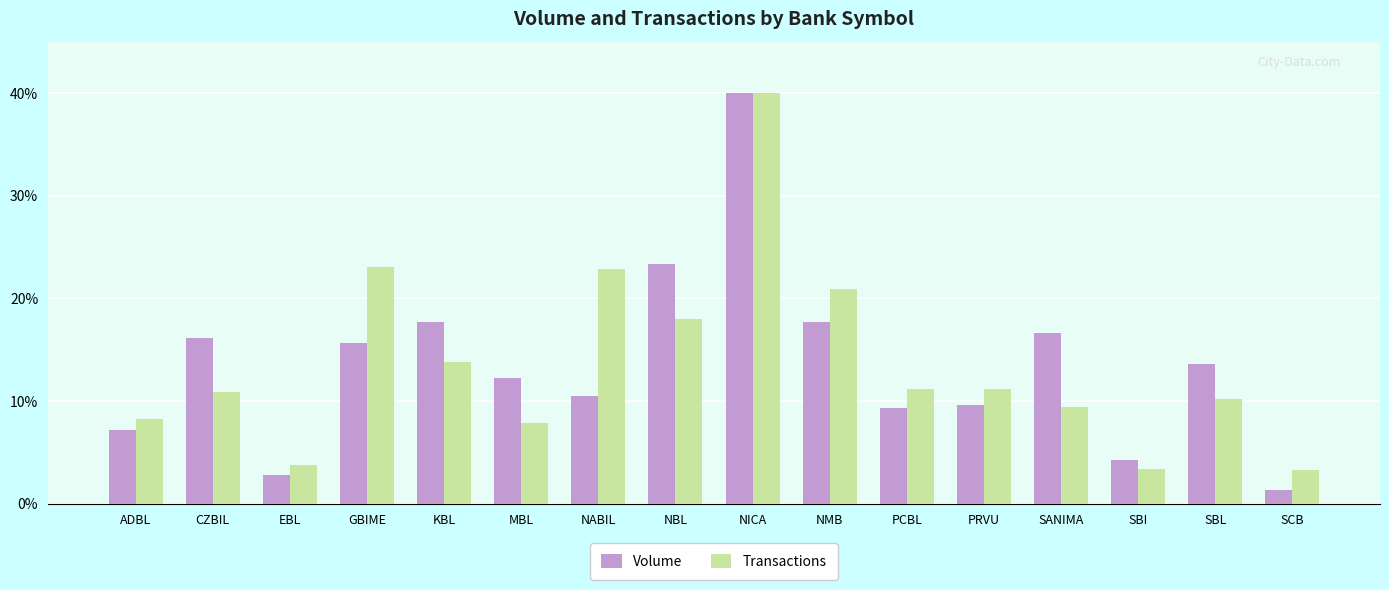

Reading right to left, list all the values displayed in this chart.

Volume: 1.4	13.6	4.3	16.6	9.6	9.3	17.7	40.0	23.3	10.5	12.3	17.7	15.6	2.8	16.1	7.1
Transactions: 3.3	10.2	3.3	9.5	11.1	11.1	20.9	40.0	18.0	22.8	7.8	13.8	23.1	3.8	10.9	8.2